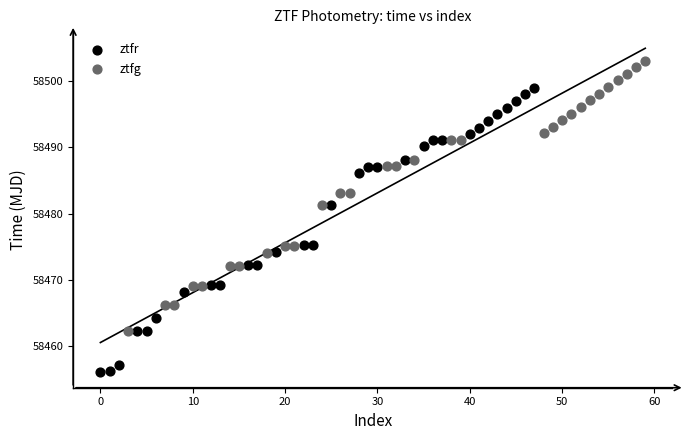

Which series has the widest spread of Y values?

ztfr